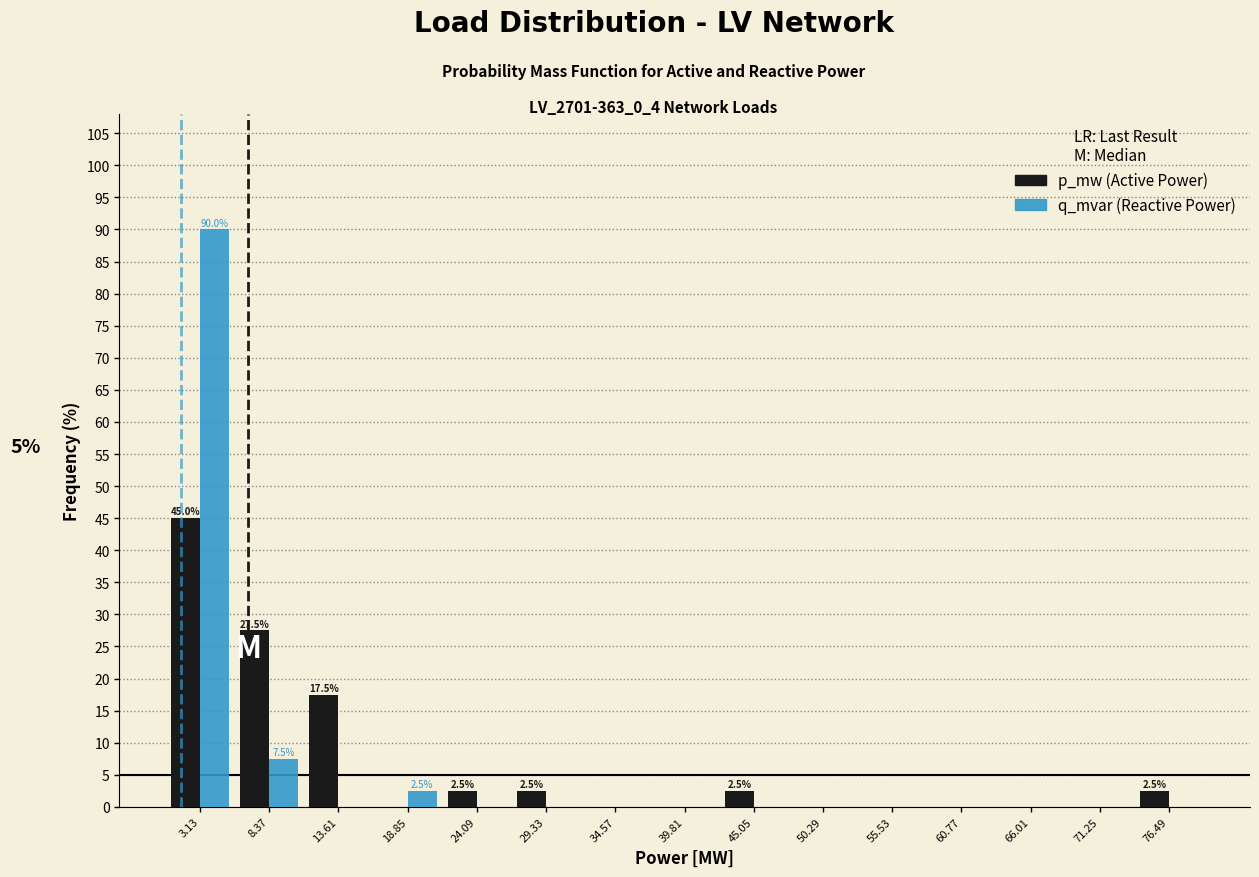

Reading right to left, list all the values displayed in this chart.

p_mw: 76.49=2.5	71.25=0.0	66.01=0.0	60.77=0.0	55.53=0.0	50.29=0.0	45.05=2.5	39.81=0.0	34.57=0.0	29.33=2.5	24.09=2.5	18.85=0.0	13.61=17.5	8.37=27.5	3.13=45.0
q_mvar: 76.49=0.0	71.25=0.0	66.01=0.0	60.77=0.0	55.53=0.0	50.29=0.0	45.05=0.0	39.81=0.0	34.57=0.0	29.33=0.0	24.09=0.0	18.85=2.5	13.61=0.0	8.37=7.5	3.13=90.0